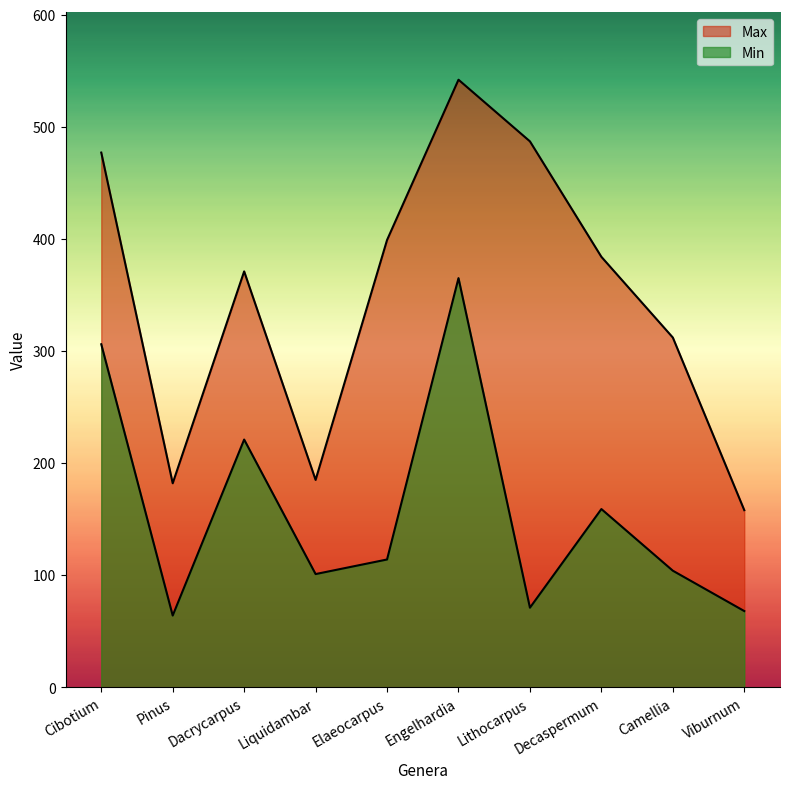

What are all the series names shown in the legend?

Max, Min